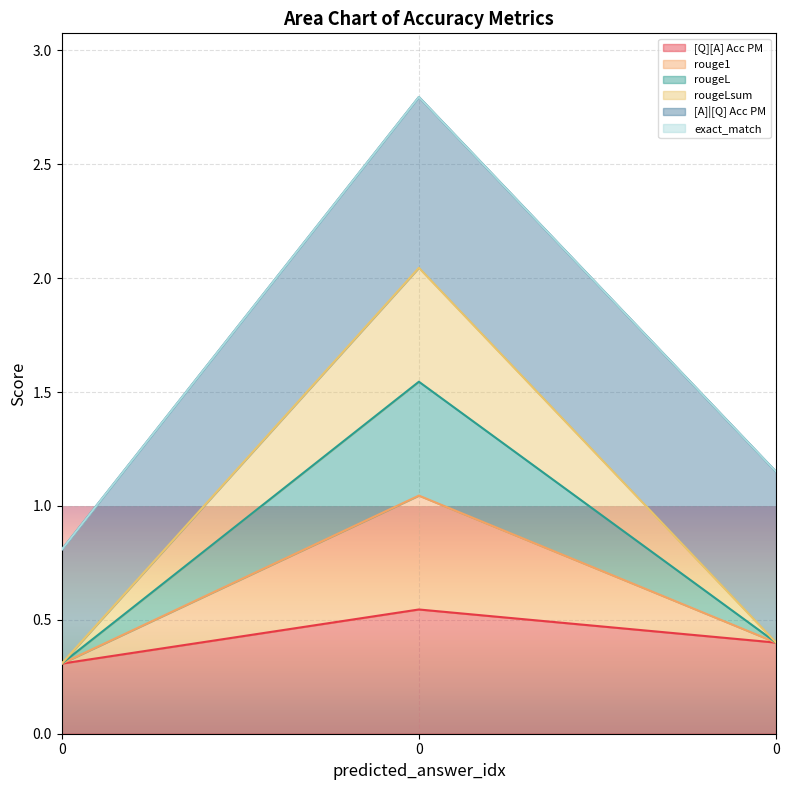

At 0, list the series in order from smallest to largest.

[Q][A] Acc PM, rouge1, rougeL, rougeLsum